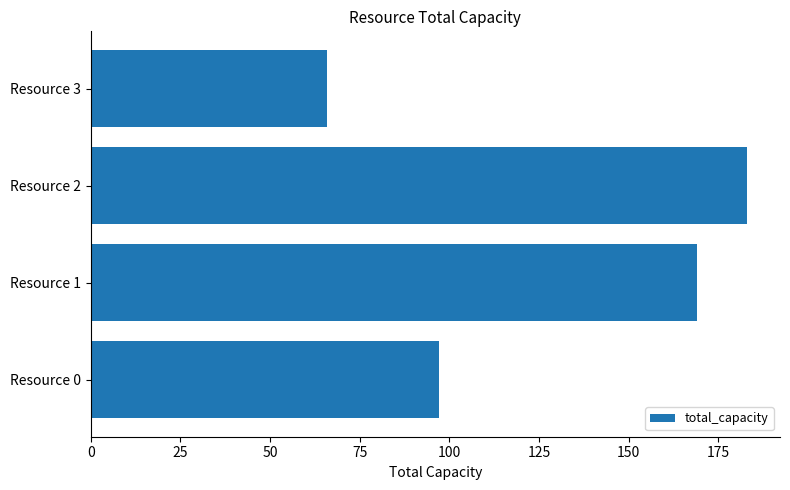

What is the ratio of the value at Resource 2 to the value at Resource 1?

1.1